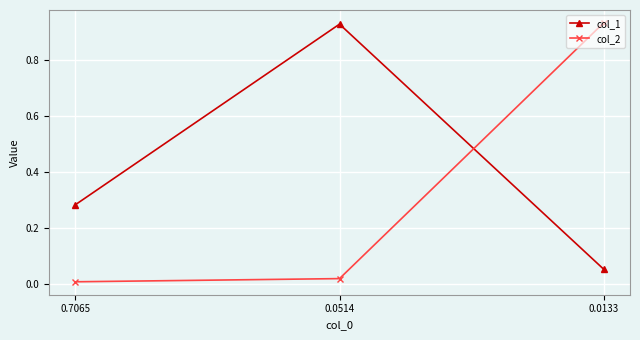

Which series has the largest total across all categories?

col_1